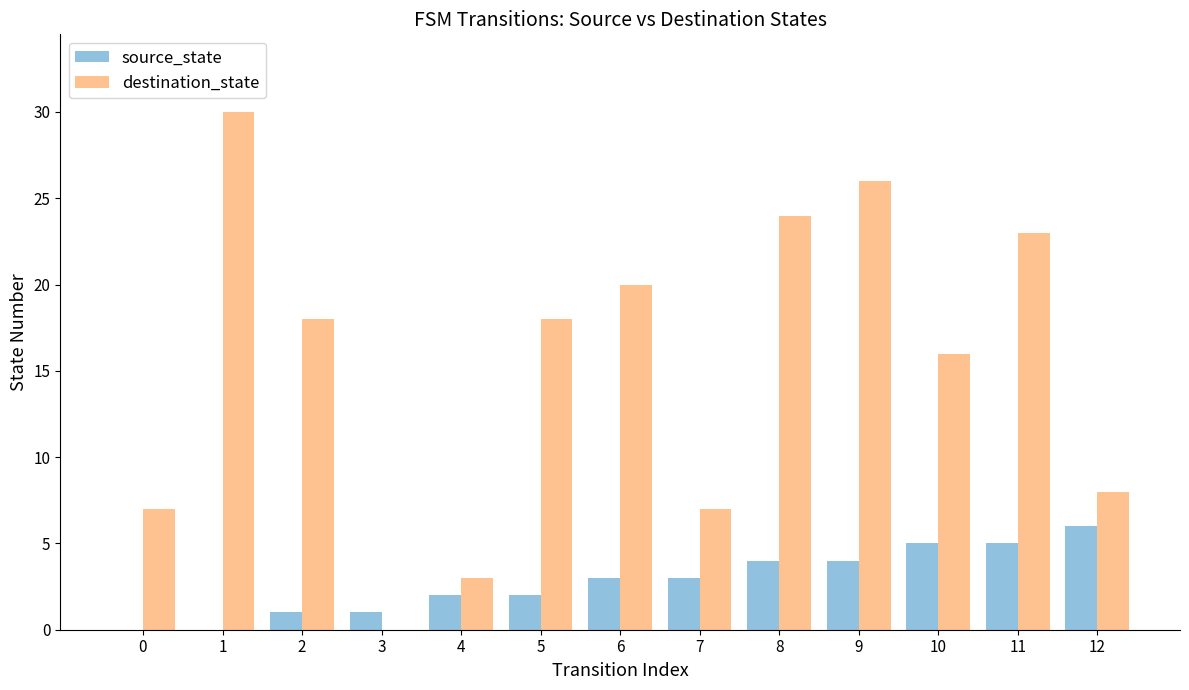

What is the greatest value displayed?

30